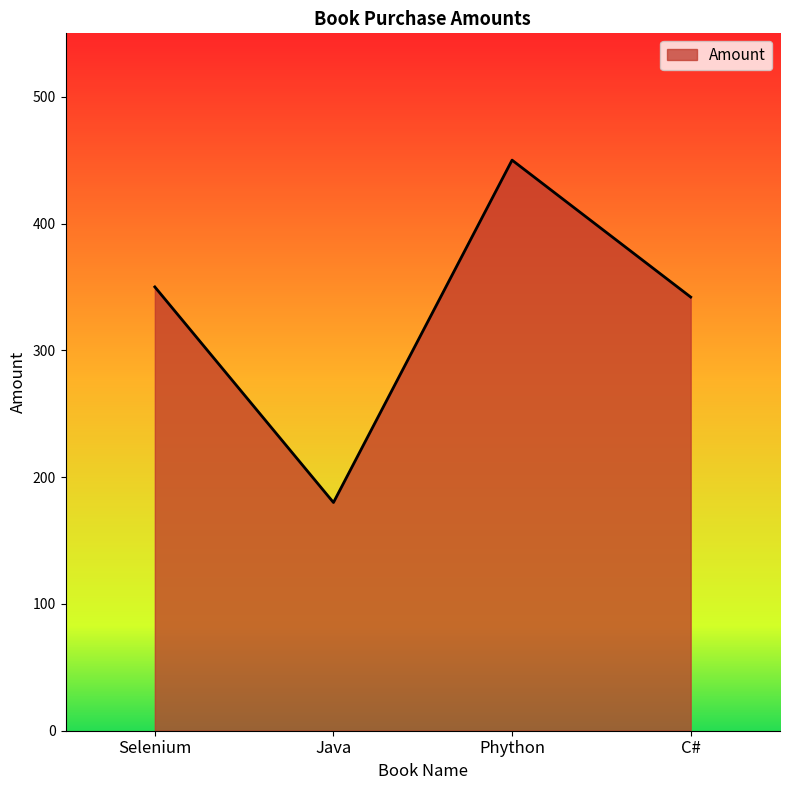

List the labels in order of value, largest first.

Phython, Selenium, C#, Java